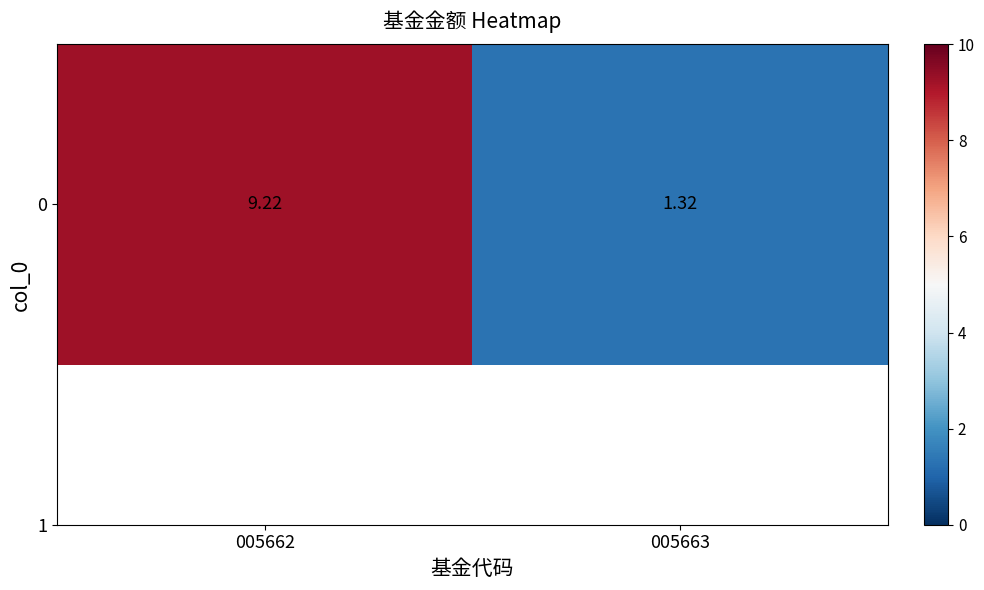

What is the greatest value displayed?

9.2